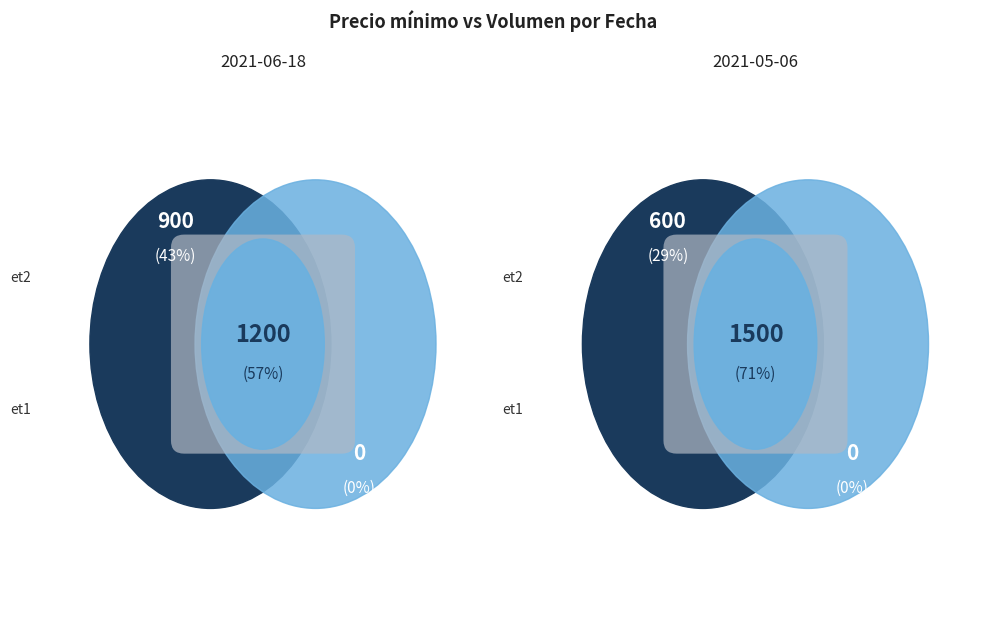

True or false: 900 accounts for 52% of the total.

False